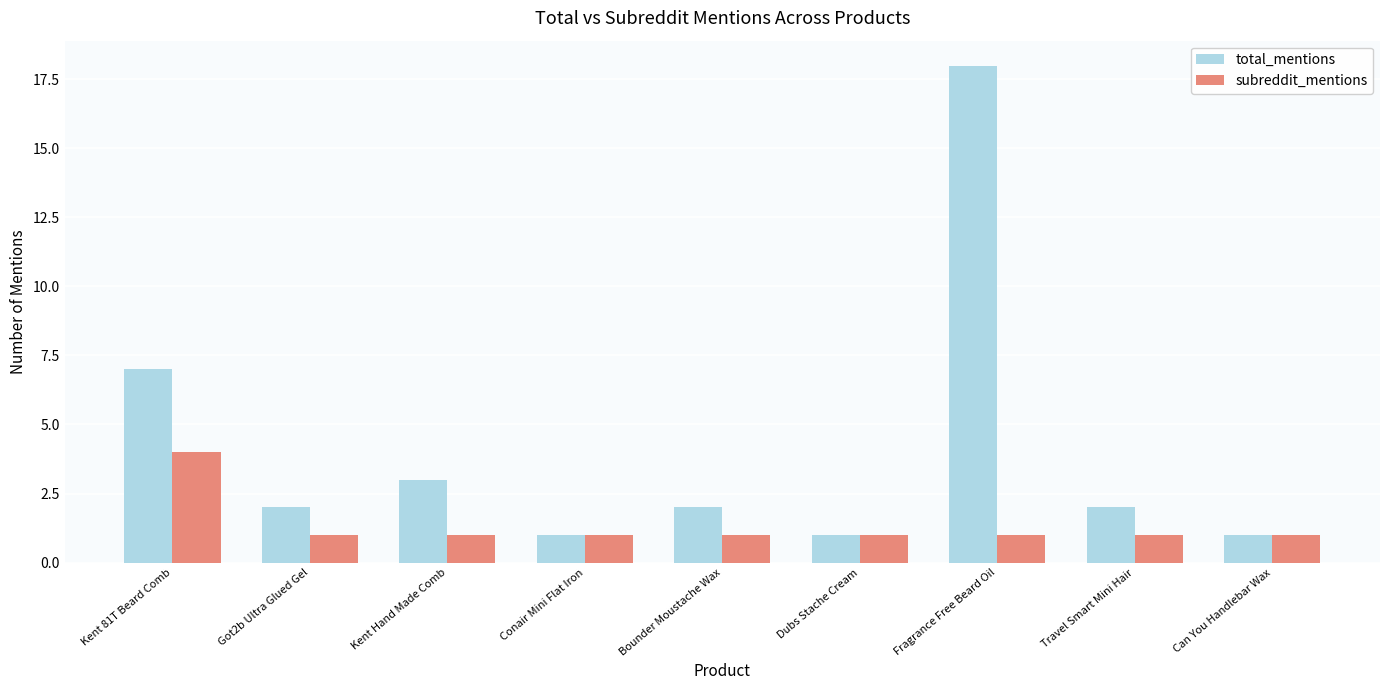

What is the sum of all subreddit_mentions values?

12